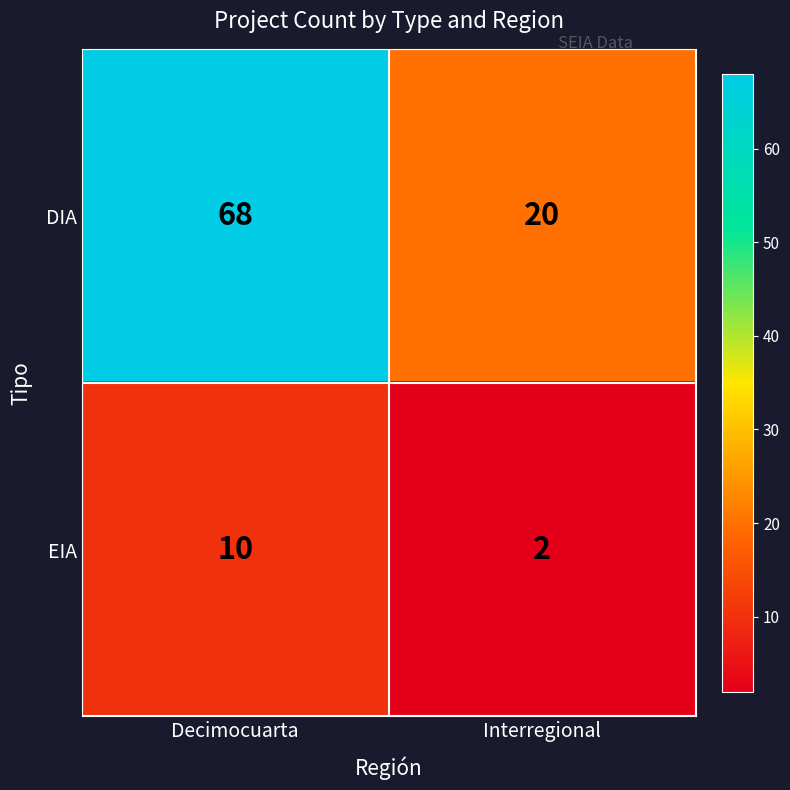

At Decimocuarta, list the series in order from smallest to largest.

EIA, DIA